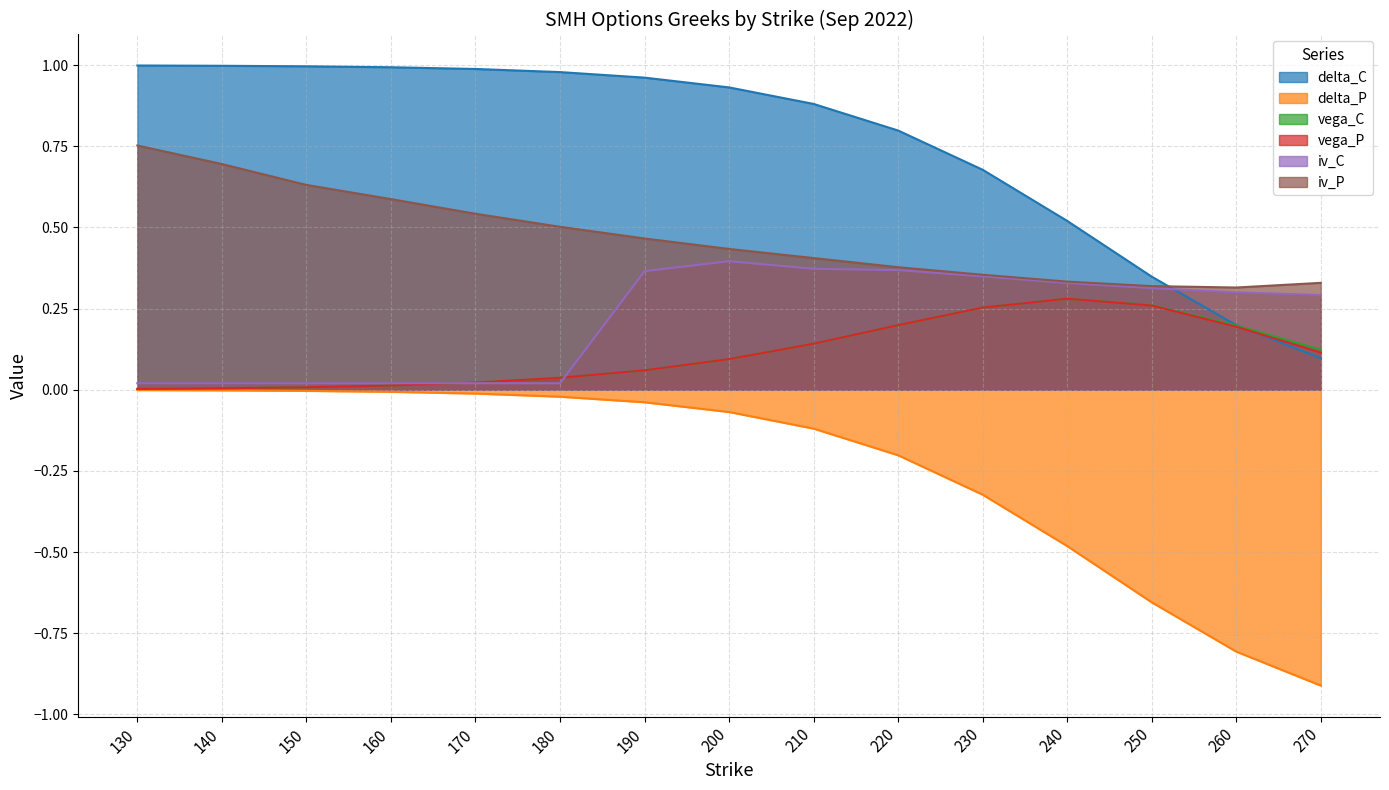

Reading left to right, list all the values displayed in this chart.

delta_C: 1.0	1.0	1.0	1.0	1.0	1.0	1.0	0.9	0.9	0.8	0.7	0.5	0.3	0.2	0.1
delta_P: -0.0	-0.0	-0.0	-0.0	-0.0	-0.0	-0.0	-0.1	-0.1	-0.2	-0.3	-0.5	-0.7	-0.8	-0.9
vega_C: 0.0	0.0	0.0	0.0	0.0	0.0	0.1	0.1	0.1	0.2	0.3	0.3	0.3	0.2	0.1
vega_P: 0.0	0.0	0.0	0.0	0.0	0.0	0.1	0.1	0.1	0.2	0.3	0.3	0.3	0.2	0.1
iv_C: 0.0	0.0	0.0	0.0	0.0	0.0	0.4	0.4	0.4	0.4	0.3	0.3	0.3	0.3	0.3
iv_P: 0.8	0.7	0.6	0.6	0.5	0.5	0.5	0.4	0.4	0.4	0.4	0.3	0.3	0.3	0.3